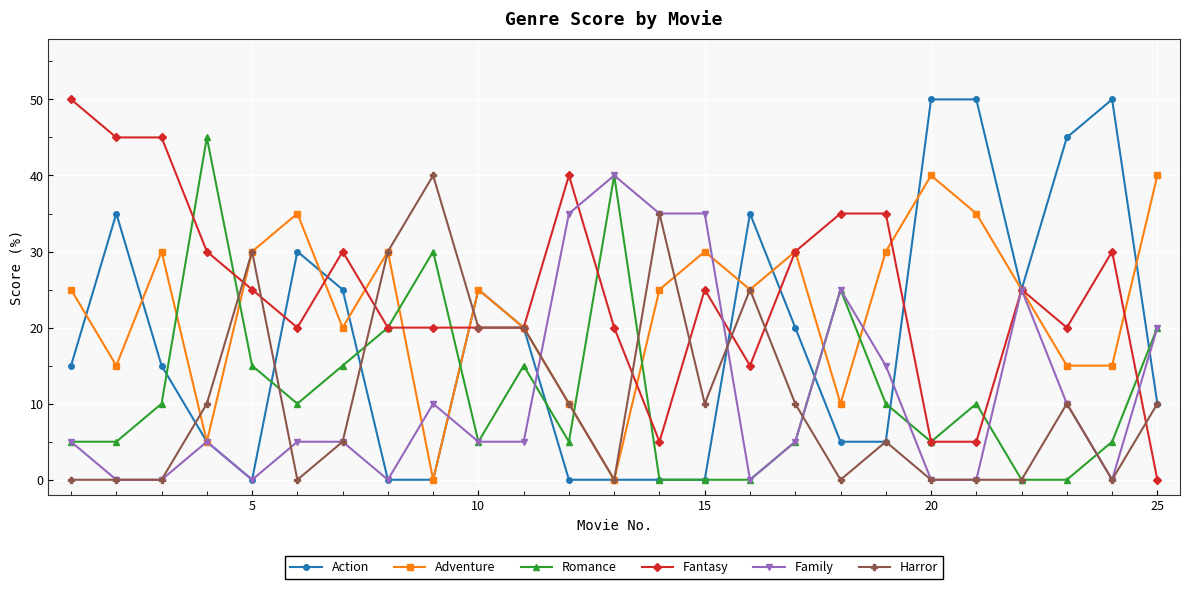

Reading left to right, list all the values displayed in this chart.

Action: 15	35	15	5	0	30	25	0	0	25	20	0	0	0	0	35	20	5	5	50	50	25	45	50	10
Adventure: 25	15	30	5	30	35	20	30	0	25	20	10	0	25	30	25	30	10	30	40	35	25	15	15	40
Romance: 5	5	10	45	15	10	15	20	30	5	15	5	40	0	0	0	5	25	10	5	10	0	0	5	20
Fantasy: 50	45	45	30	25	20	30	20	20	20	20	40	20	5	25	15	30	35	35	5	5	25	20	30	0
Family: 5	0	0	5	0	5	5	0	10	5	5	35	40	35	35	0	5	25	15	0	0	25	10	0	20
Harror: 0	0	0	10	30	0	5	30	40	20	20	10	0	35	10	25	10	0	5	0	0	0	10	0	10